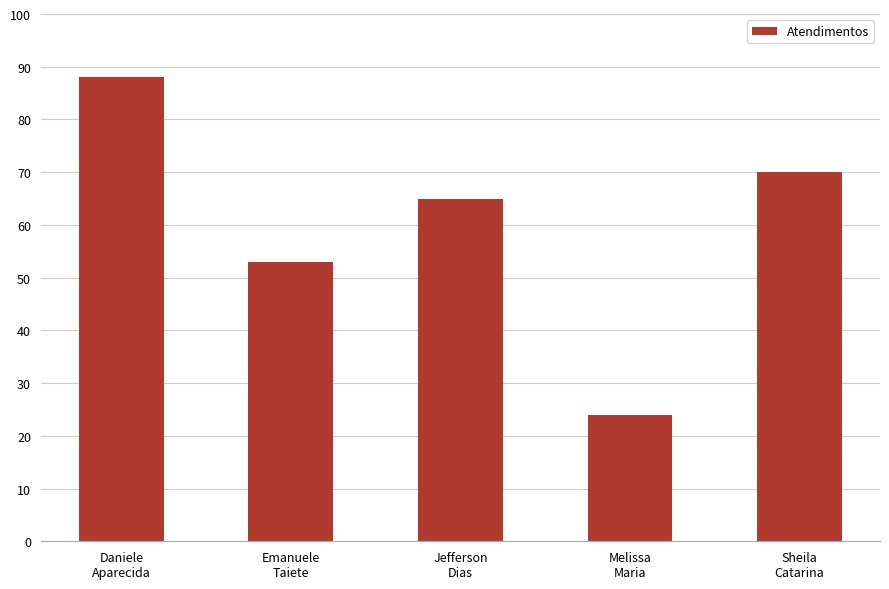

Reading left to right, list all the values displayed in this chart.

Daniele
Aparecida=88	Emanuele
Taiete=53	Jefferson
Dias=65	Melissa
Maria=24	Sheila
Catarina=70